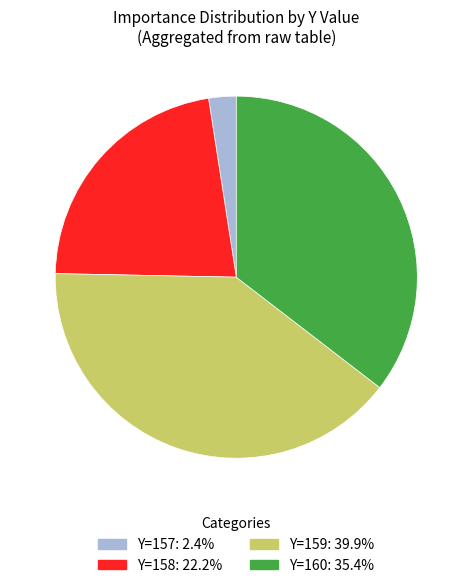

Is there a majority slice in this chart?

No